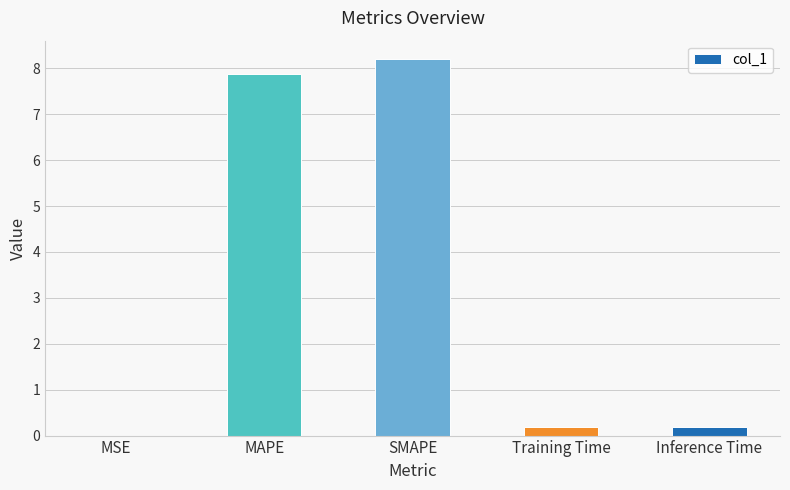

Is it true that the value at MSE is 0.0?

True